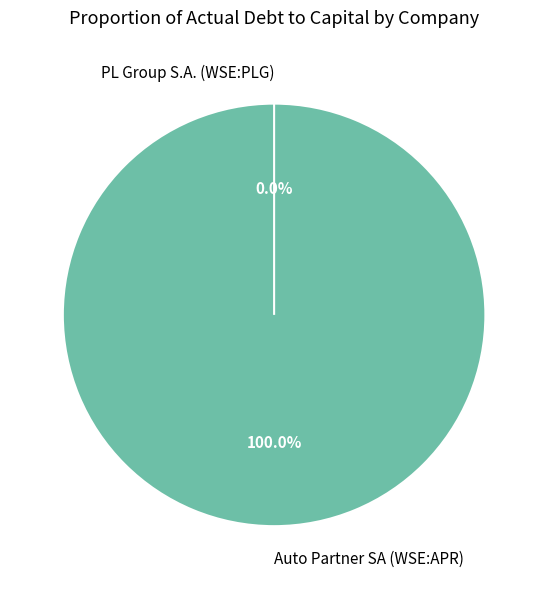

True or false: PL Group S.A. (WSE:PLG) accounts for 0% of the total.

True